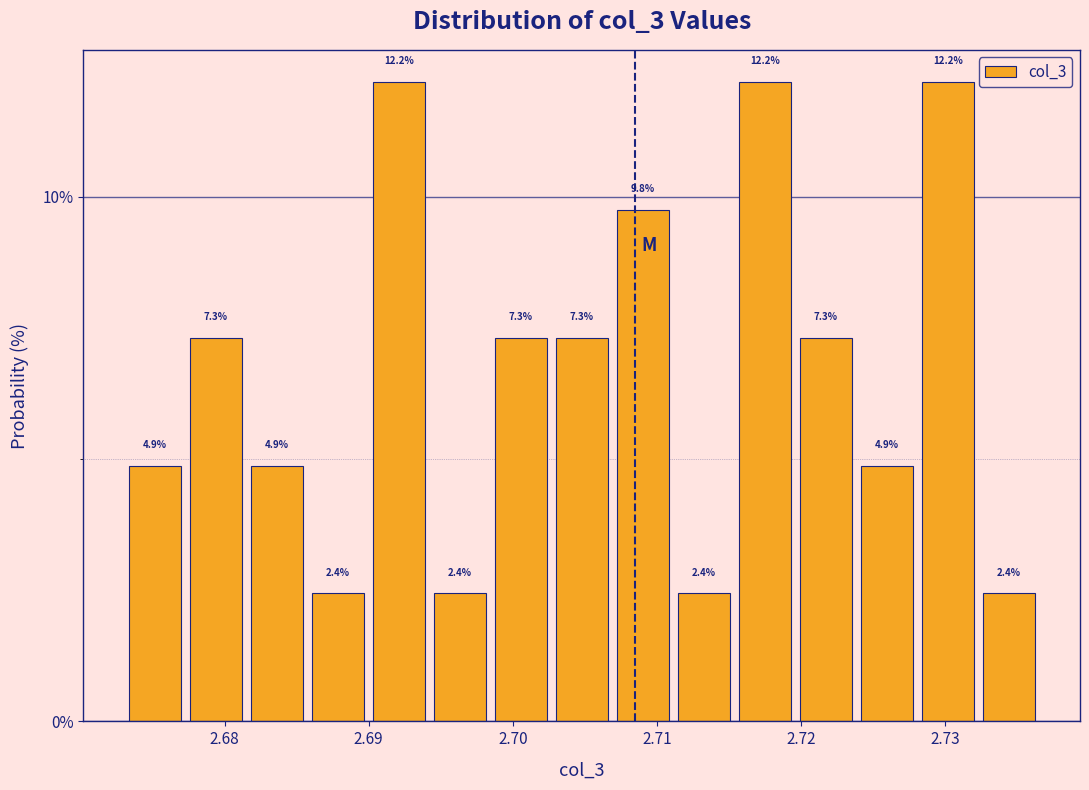

What is the height of the bar covering 2.694 to 2.698 on the x-axis? The bar edges are not printed on the chart, so give them approximately, as read against the axis.

2.4